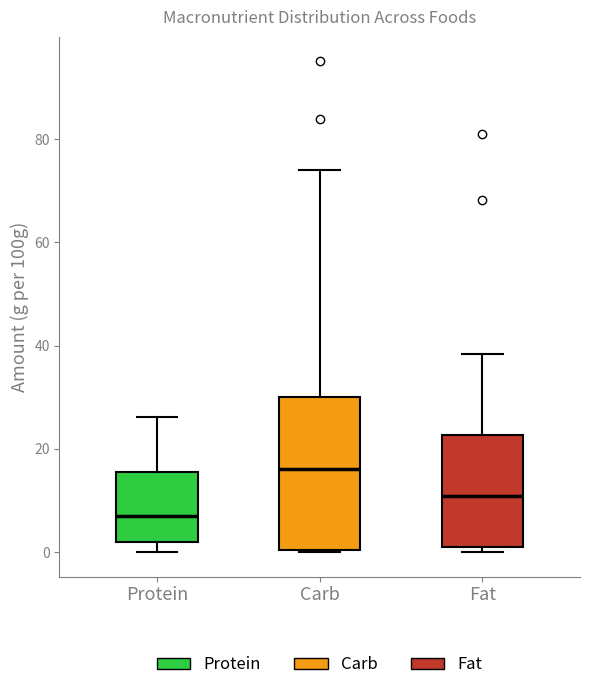

Reading left to right, transcribe this box plot: for each box, give where its median line is, the range the box spans, and where its two whiskers end, as read against the y-axis. The values are not printed on the chart, so give them approximately, as read against the axis.

Protein: median 8, box 2 to 16, whiskers 0 to 26
Carb: median 16, box 0 to 30, whiskers 0 to 74
Fat: median 10, box 0 to 22, whiskers 0 (just below the box's lower edge) to 38